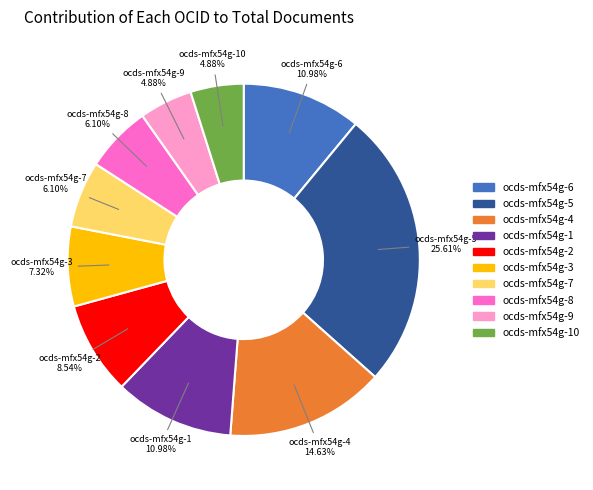

Does any single category account for the majority?

No